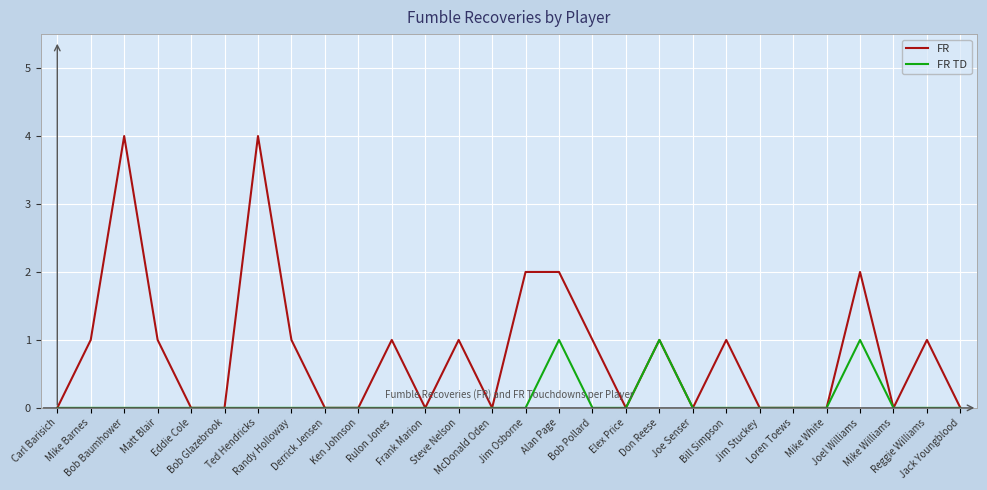

Is this an area chart (filled region under the line)?

No